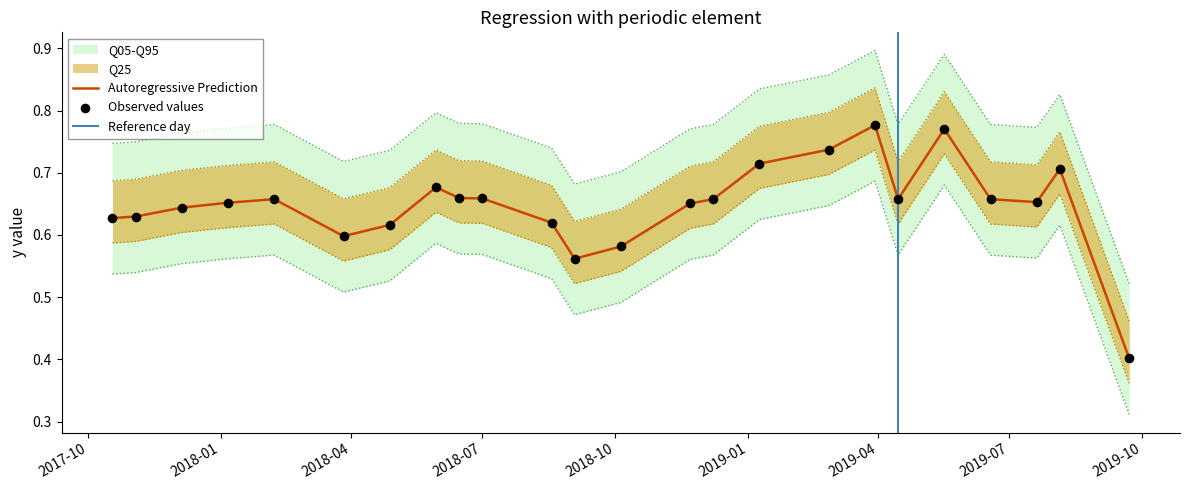

Between 1/9/2019 and 2/26/2019, which is larger?

2/26/2019